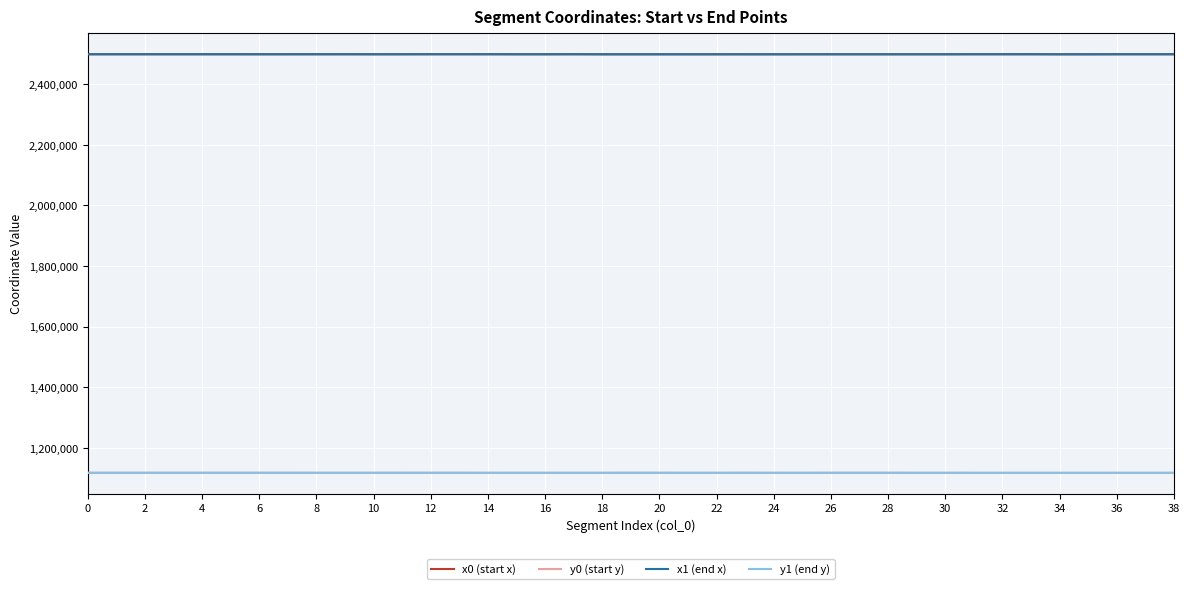

What is the difference between the maximum and minimum values in the y1 (end y) series?

200.4